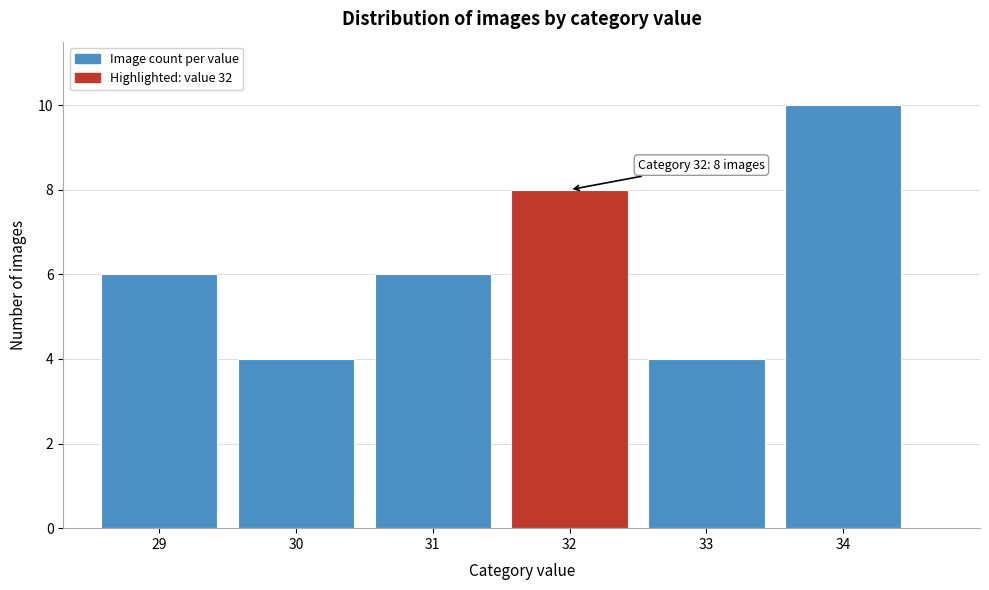

Reading left to right, what are all the values shown in this chart?

6	4	6	8	4	10